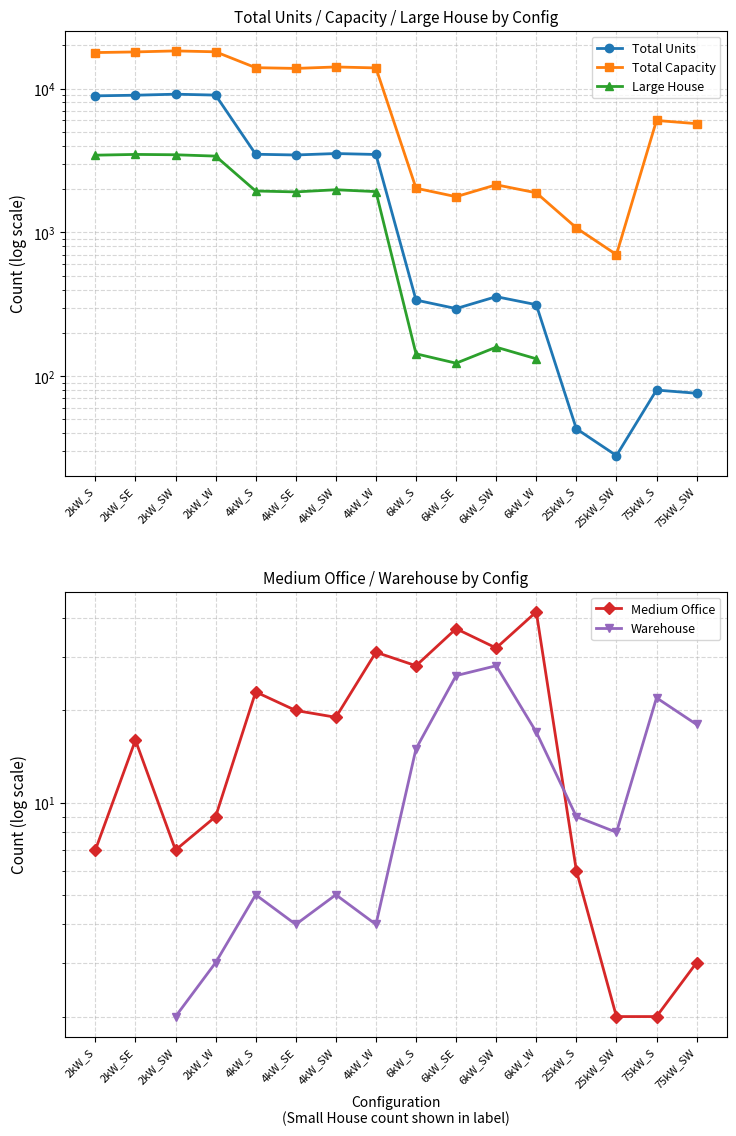

How many interior local peaks does the Large House series have?

3